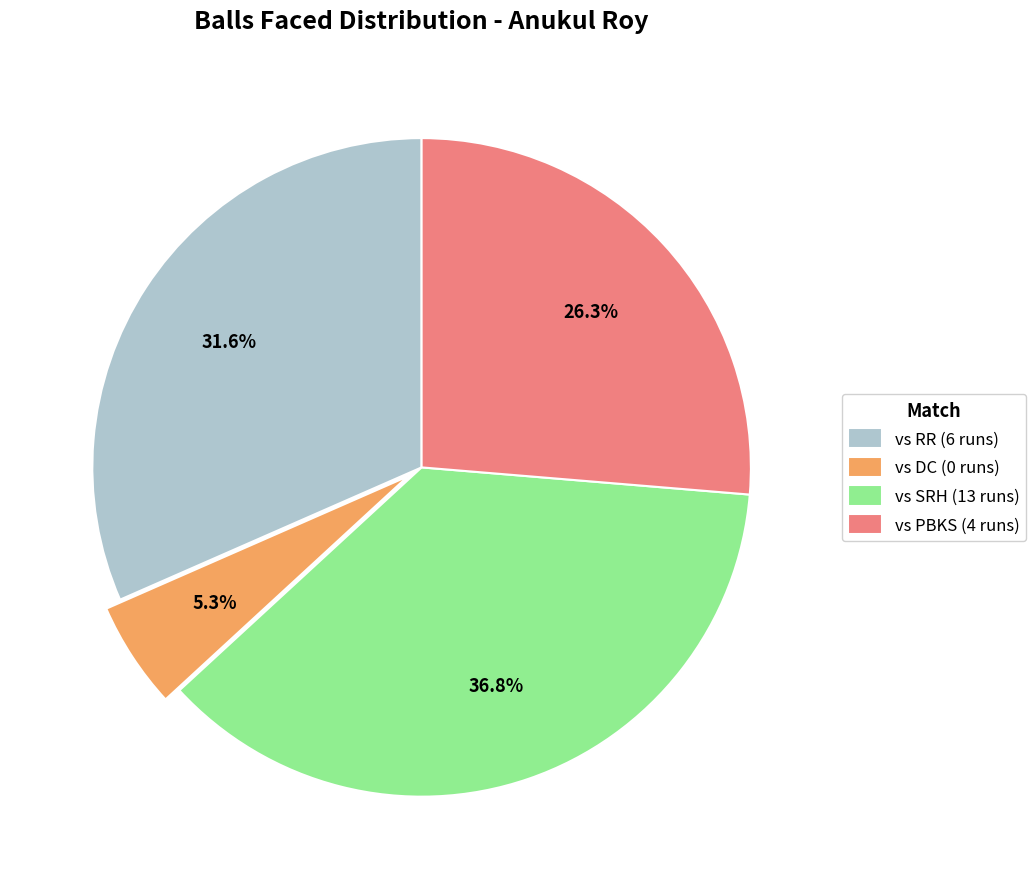

To the nearest percent, what is the difference between the largest and smallest slice percentages?

32%